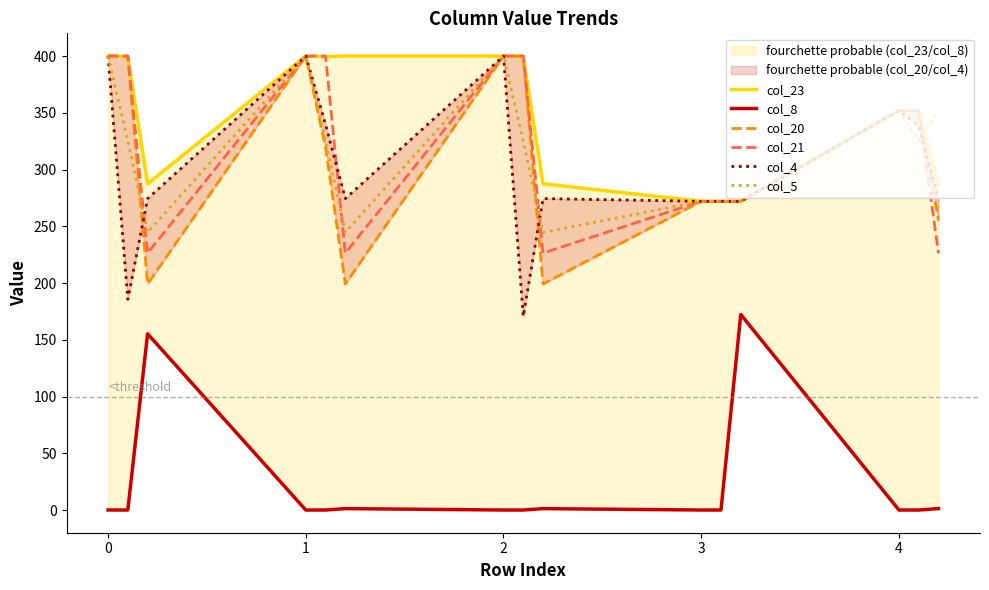

What is the highest value of the col_5 series?

400.0